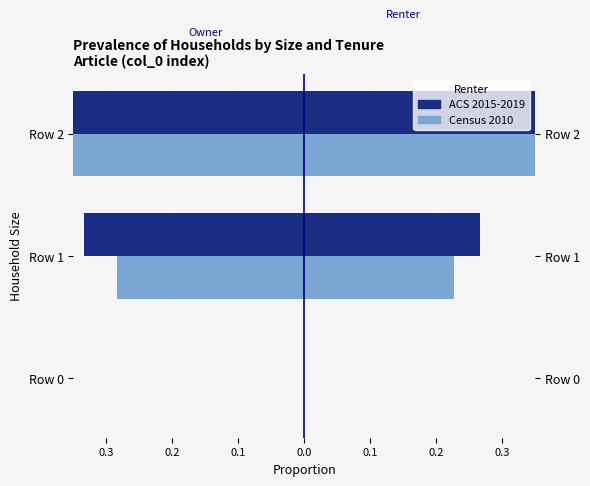

The value of ACS 2015-2019 at Row 0 is 0.3. True or false?

False